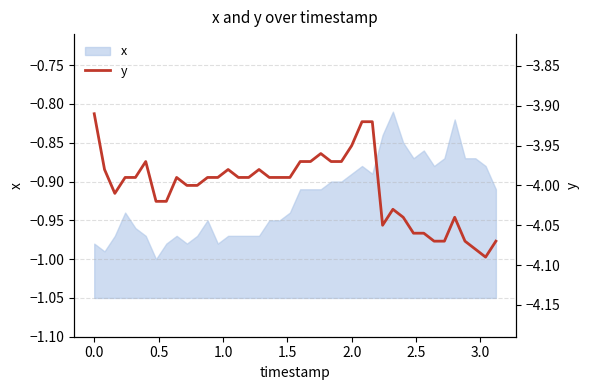

Is it true that x equals -1.4 at 0.0?

False